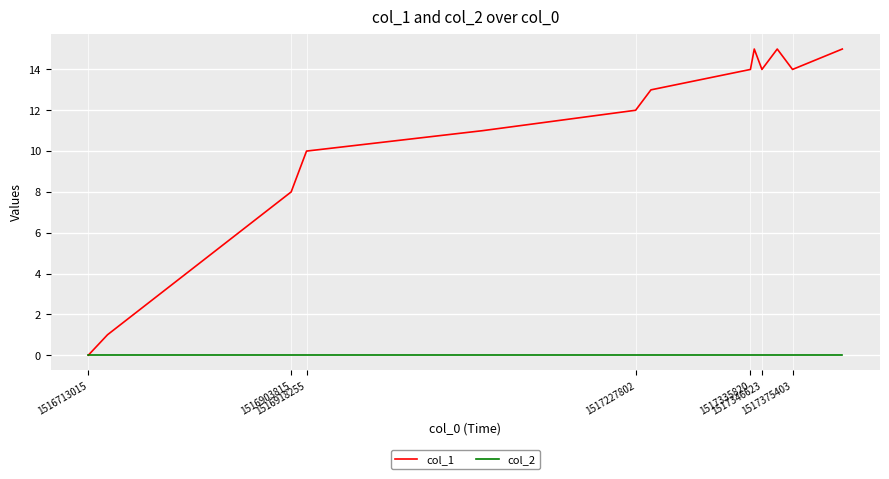

List the series in order of their peak value, lowest first.

col_2, col_1